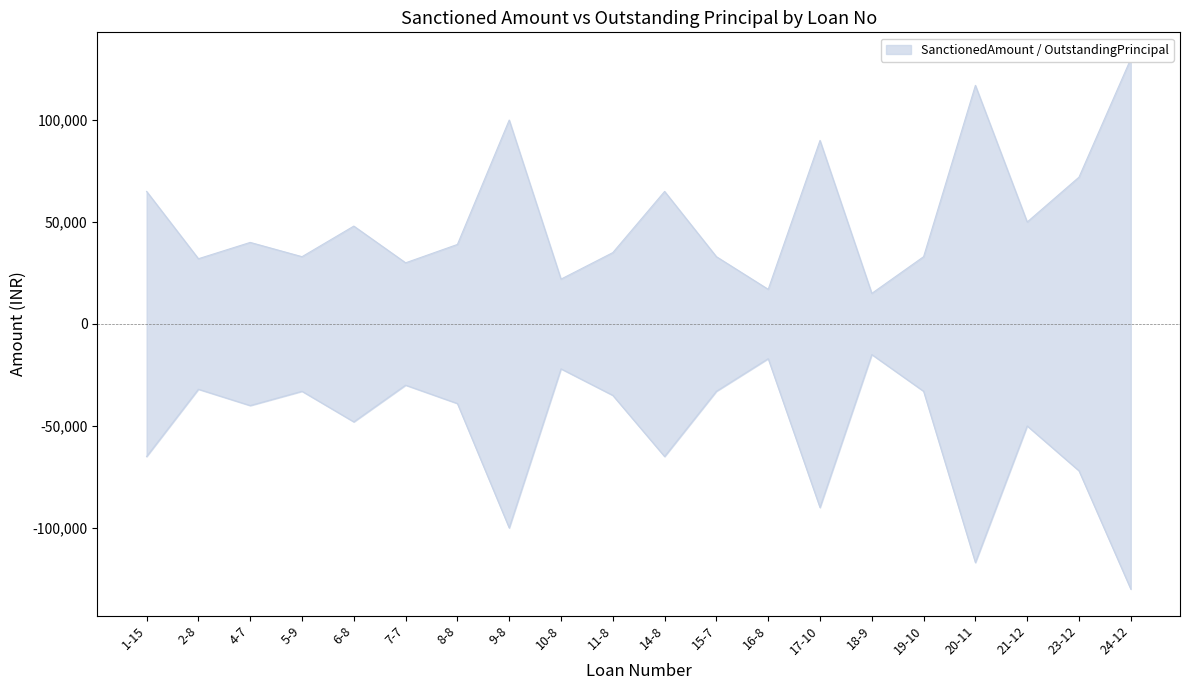

What is the value of the OutstandingPrincipal point at the 19th from the left?

-72000